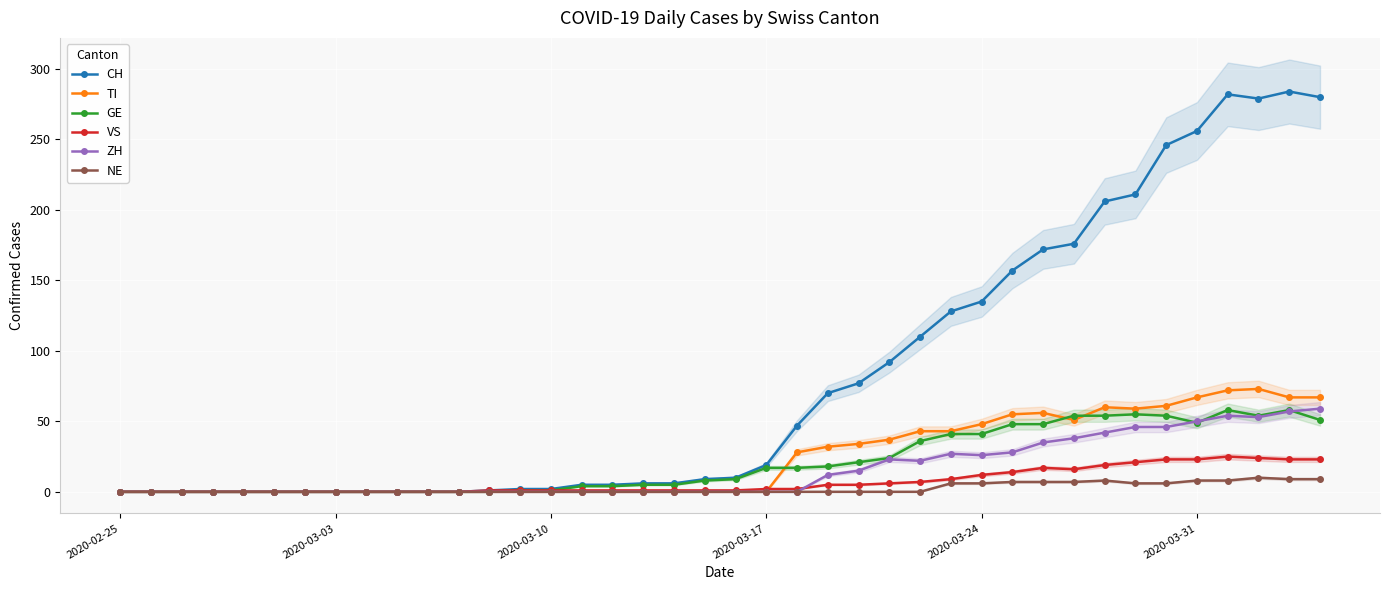

At how many categories does at least one series exceed 6?

21